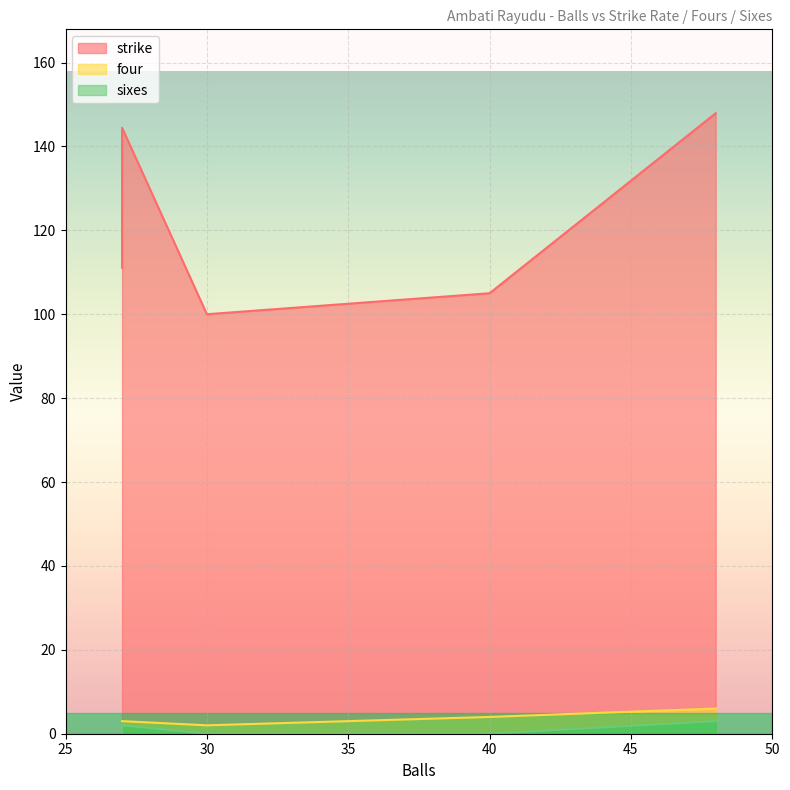

What is the total value across all series at 27?

114.1